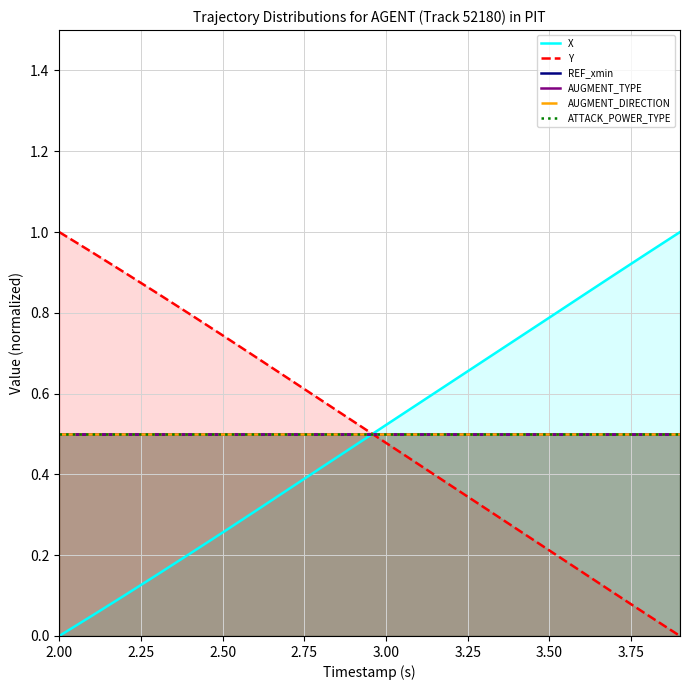

Does the chart have visible grid lines?

Yes